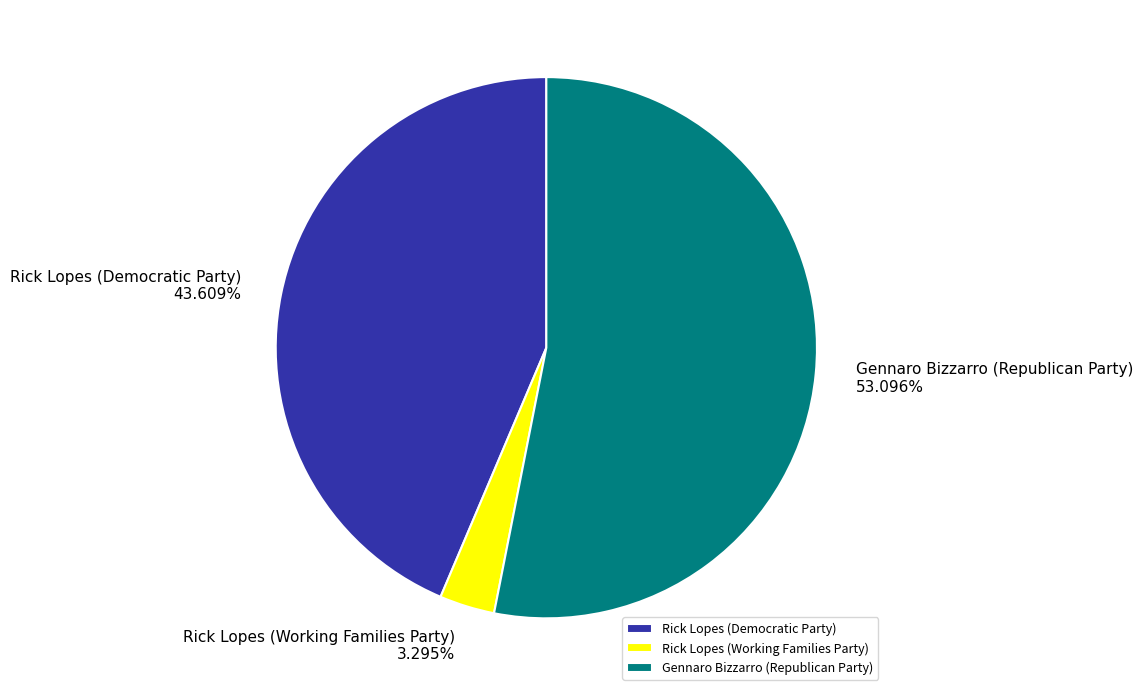

To the nearest percent, what portion does Rick Lopes (Democratic Party) represent?

44%